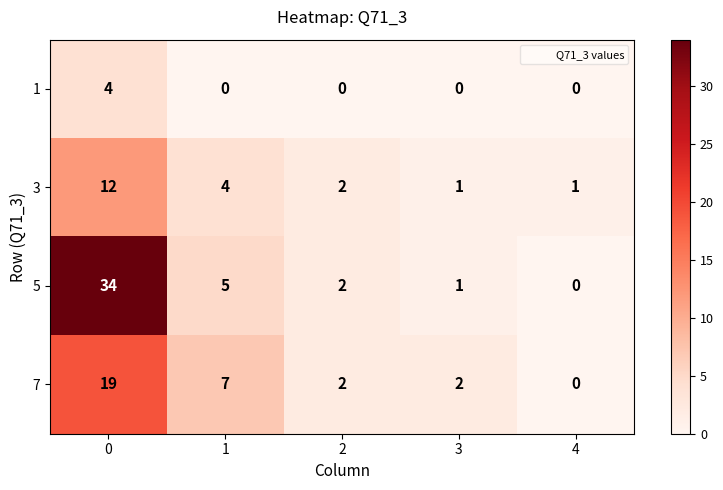

Which series has the largest total across all categories?

5